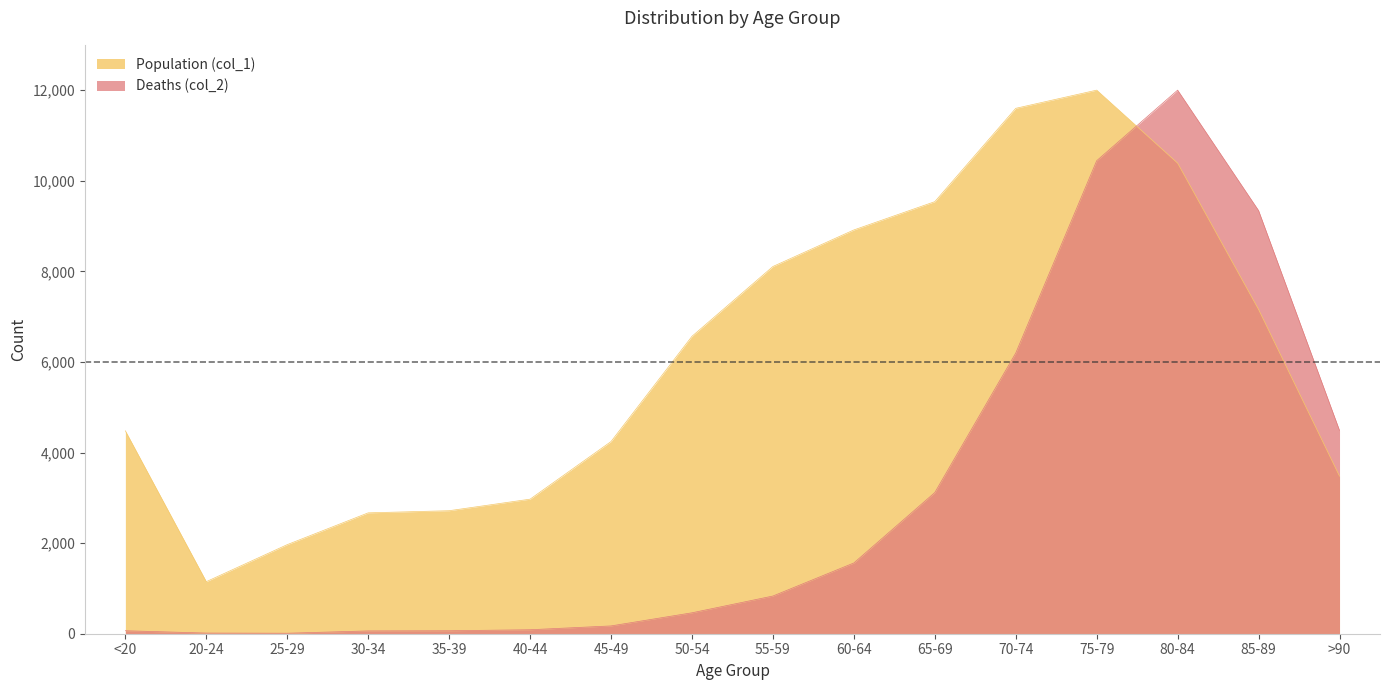

Which series has the largest range (max minus min)?

Deaths (col_2)